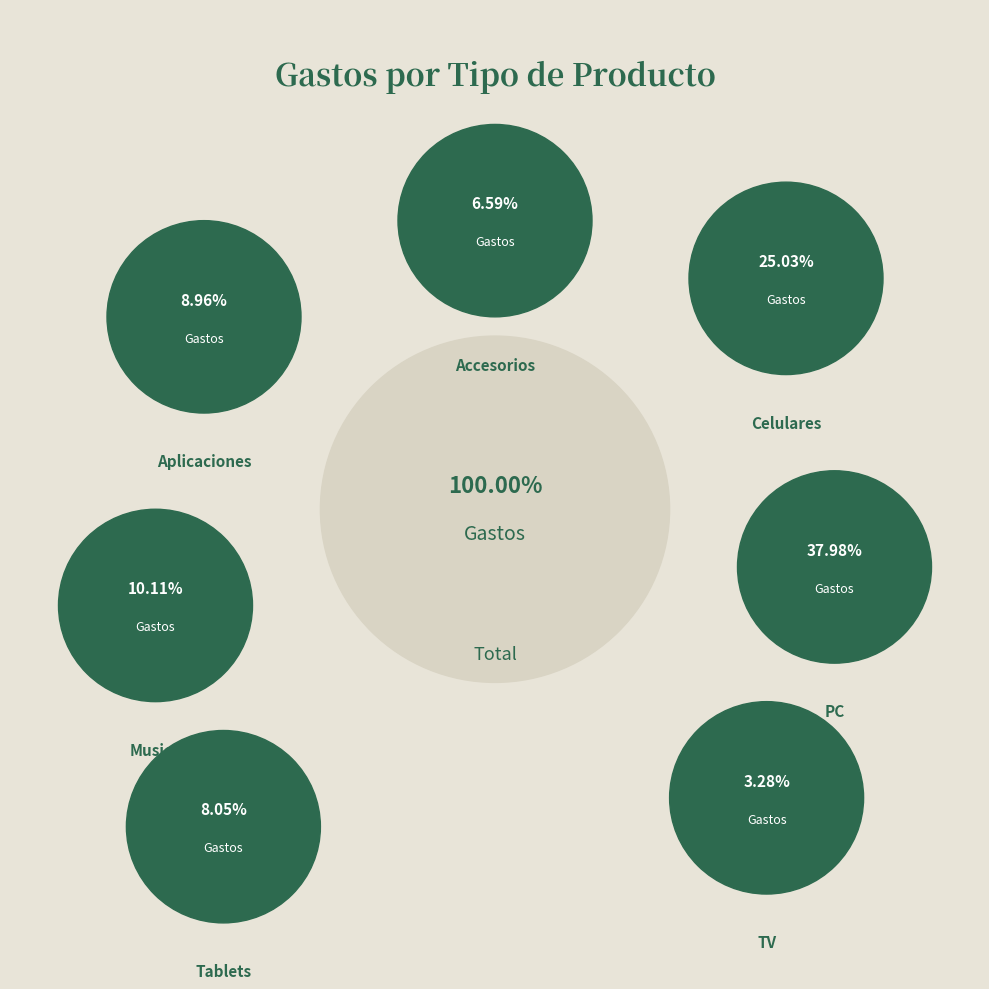

What is the change in value from Musica to TV?

-58771.4